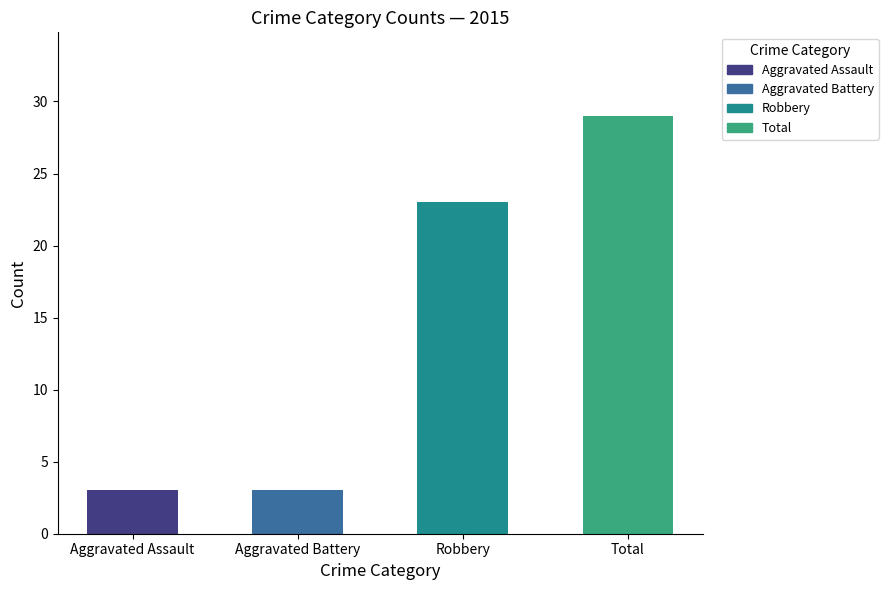

What is the label of the 1st bar from the left?

Aggravated Assault